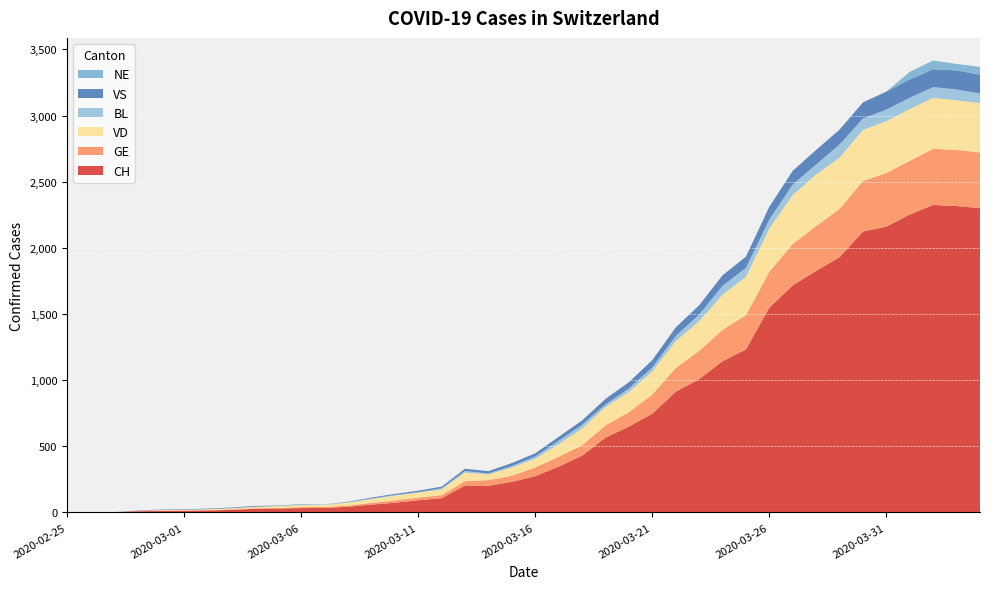

Reading left to right, transcribe all the data shown in this chart.

CH: 0	1	1	9	11	12	15	19	27	29	33	34	43	59	73	92	108	203	201	231	274	346	429	565	649	746	912	1007	1142	1232	1547	1716	1826	1929	2123	2160	2252	2324	2316	2300
GE: 0	1	1	2	3	3	3	4	4	5	7	7	9	13	18	20	23	33	43	46	66	75	78	92	109	145	179	214	238	258	272	313	339	365	382	405	406	424	424	421
VD: 0	0	0	0	4	4	6	8	11	14	15	16	22	29	36	38	43	65	43	62	66	95	128	140	152	175	203	223	266	291	327	370	390	388	386	392	390	386	375	373
BL: 0	0	0	0	1	1	1	1	1	1	4	4	4	4	5	3	9	12	8	12	17	26	27	19	27	30	40	51	66	68	68	79	75	99	86	88	86	81	82	73
VS: 0	0	0	3	3	4	4	5	6	3	3	0	3	7	8	11	12	17	17	22	24	29	33	42	47	55	64	70	80	84	96	104	110	112	122	136	139	135	144	142
NE: 0	0	0	0	0	0	0	0	0	0	0	0	0	0	0	0	0	0	0	0	0	0	0	0	0	0	0	0	0	0	0	0	0	0	0	0	57	66	49	59